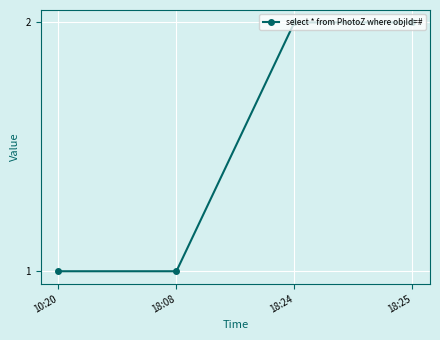

What is the sum of all values?

6